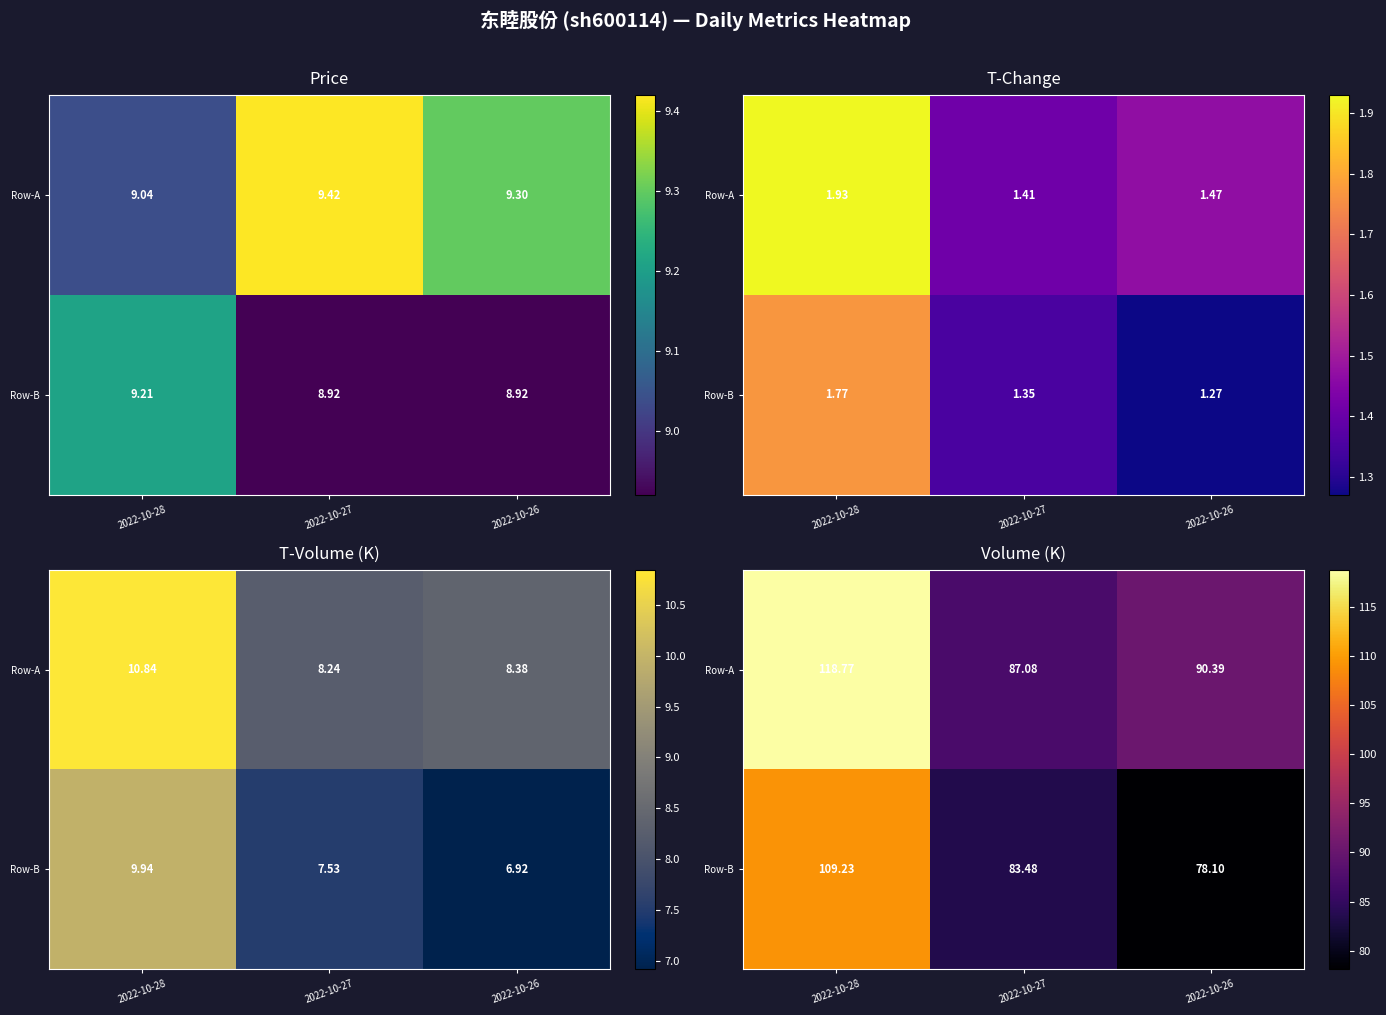

Between 2022-10-27 and 2022-10-28, which is larger?

2022-10-28